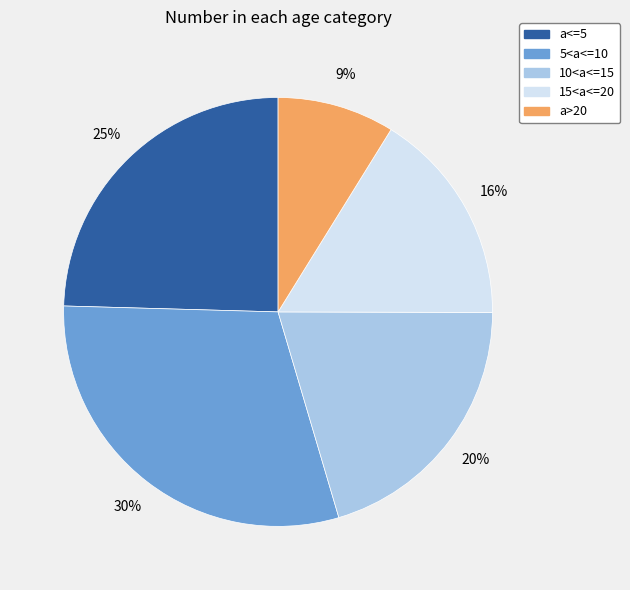

To the nearest percent, what is the difference between the largest and smallest slice percentages?

21%